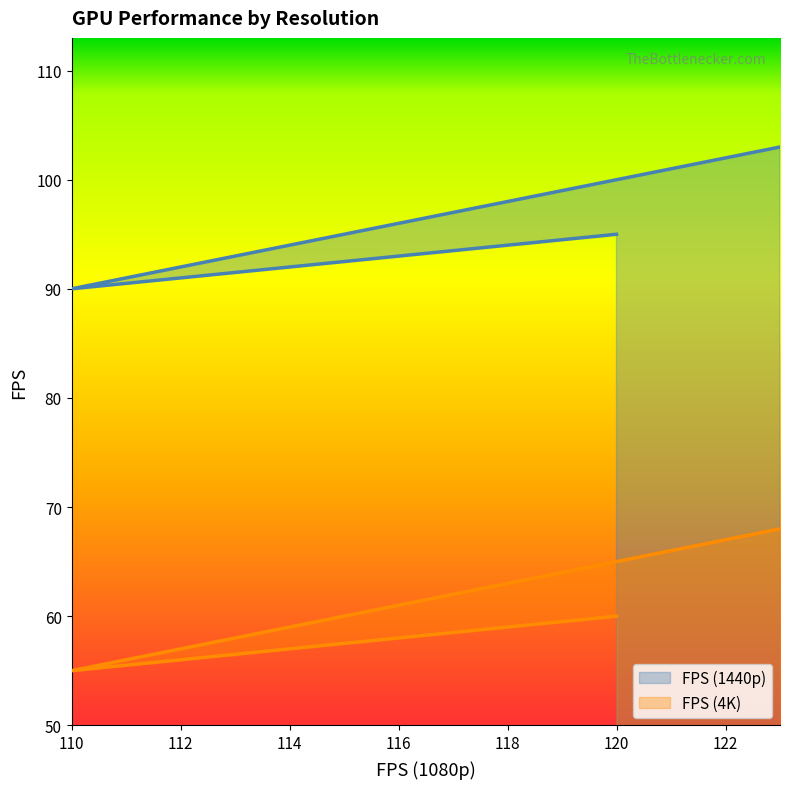

What is the difference between the maximum and minimum values in the FPS (1440p) series?

13